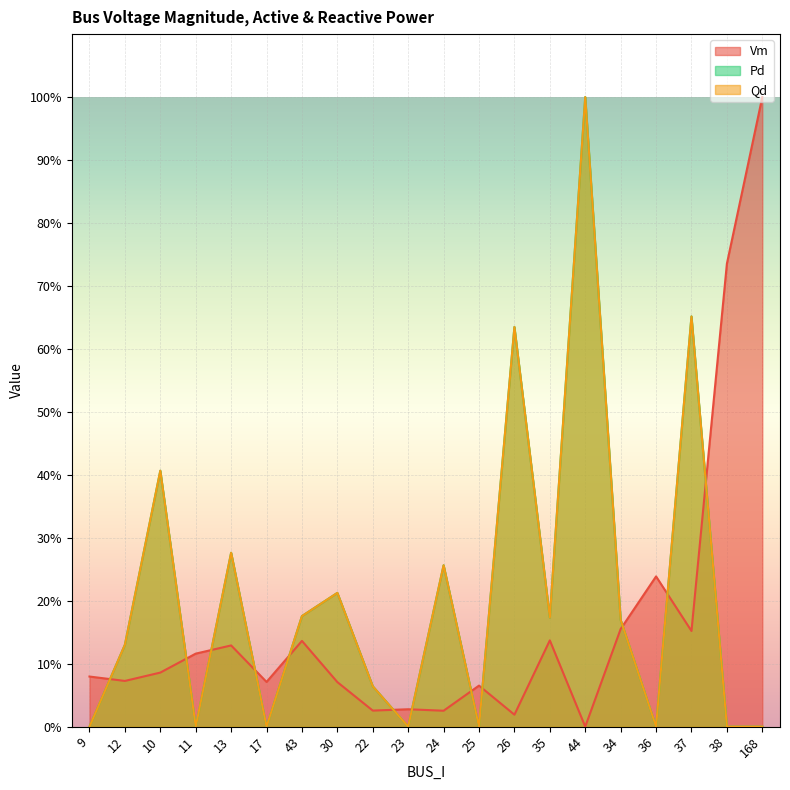

What is the maximum value shown in the chart?

1.0